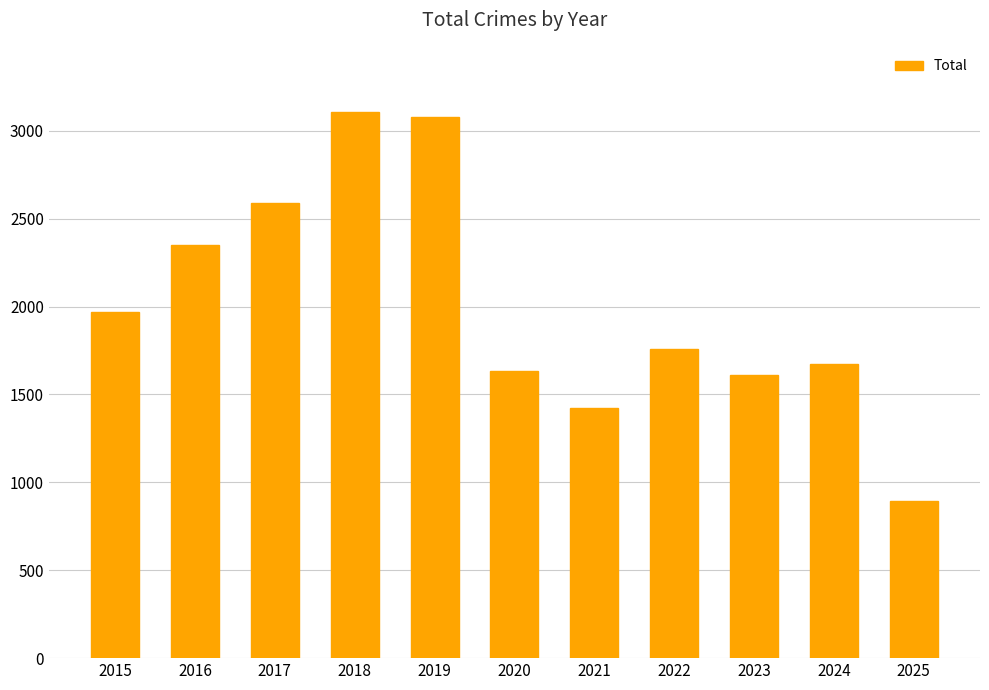

What is the sum of all values?

22098